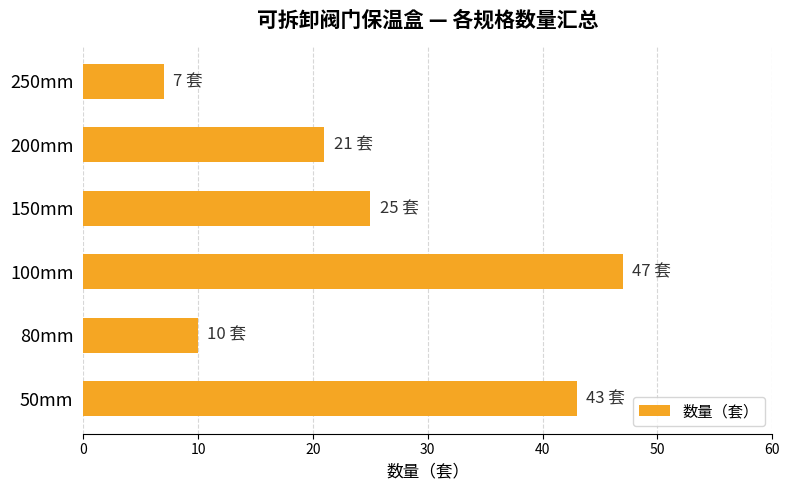

How many data points are less than 25?

3